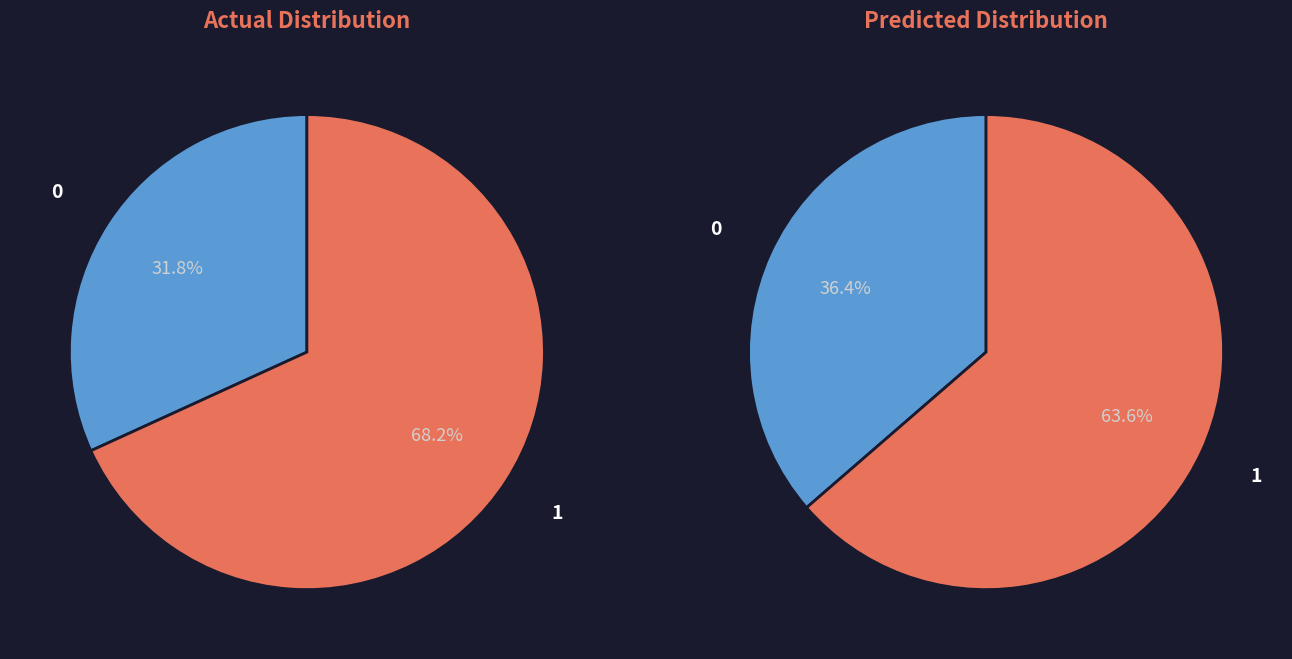

Does 77 represent more than half of the total?

No